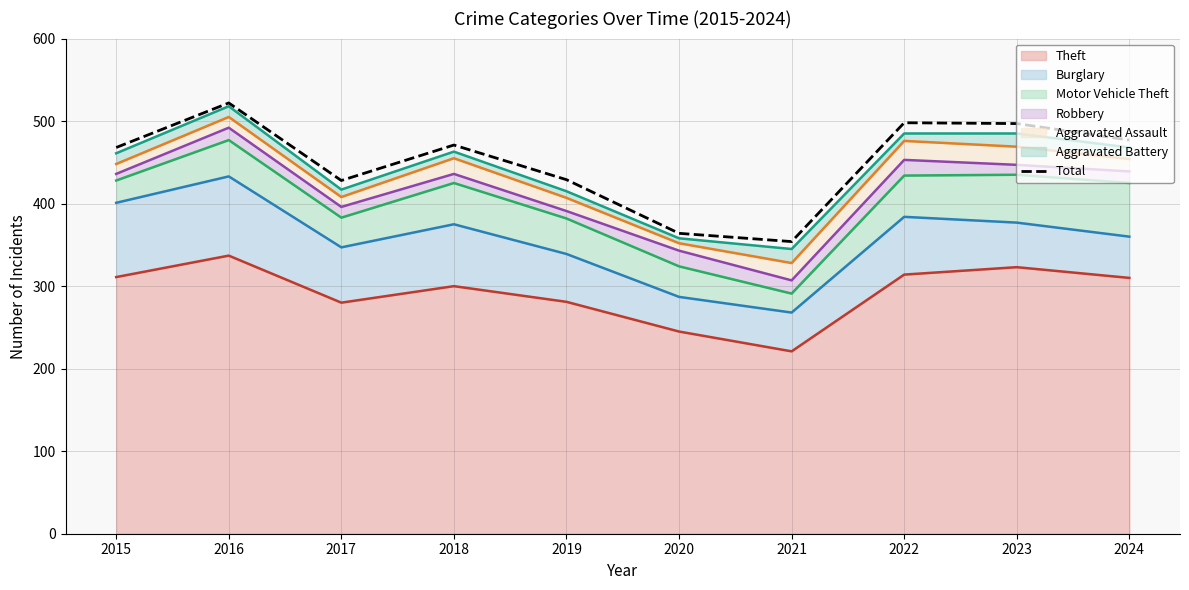

List the labels in order of value, largest first.

2016, 2022, 2023, 2024, 2018, 2015, 2019, 2017, 2020, 2021